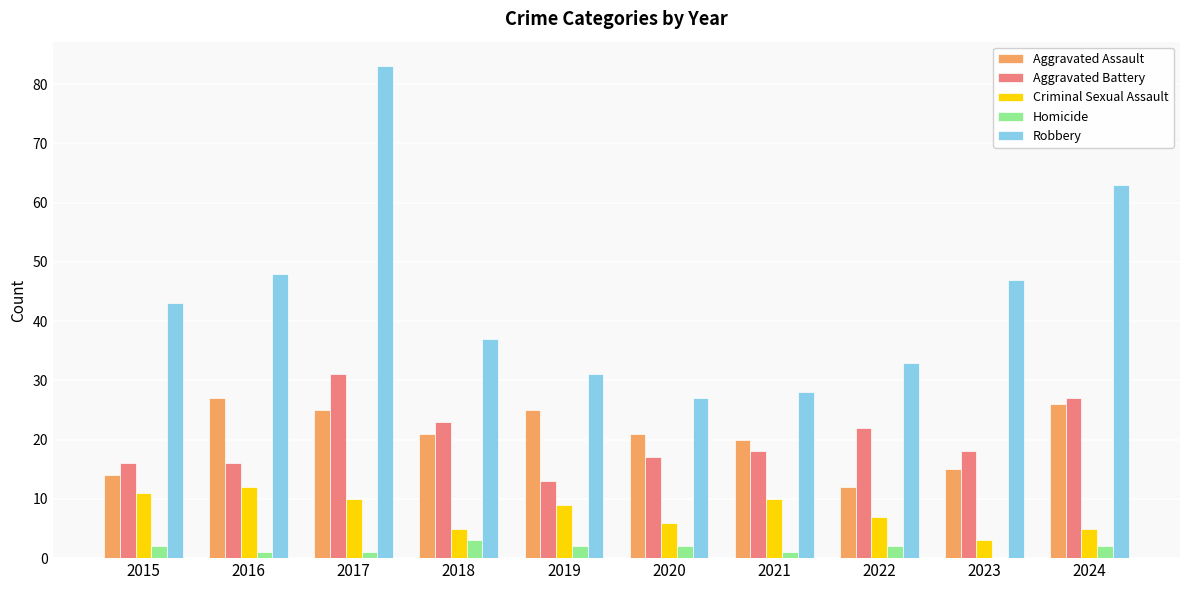

What is the highest value of the Criminal Sexual Assault series?

12